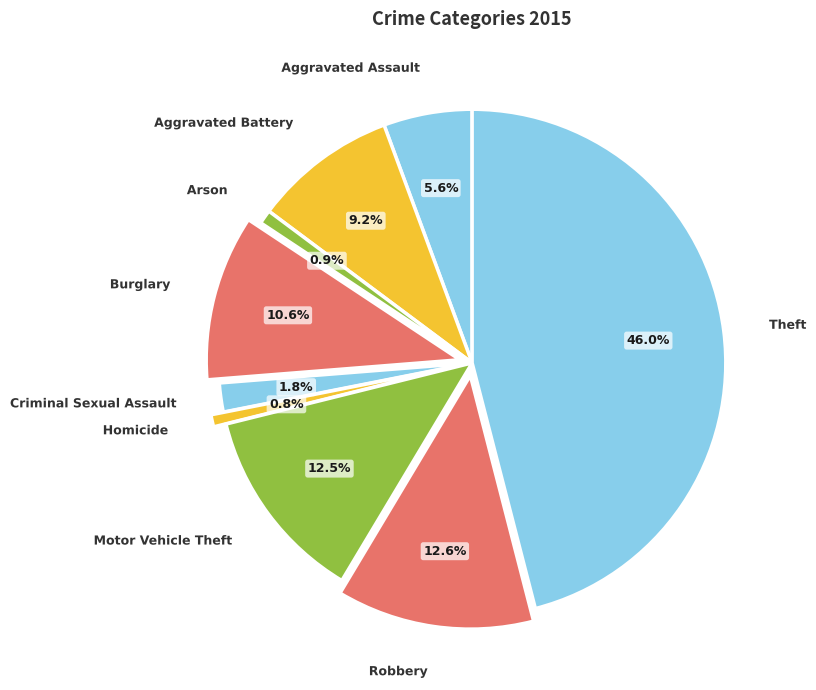

The Theft slice represents 46% of the pie. True or false?

True